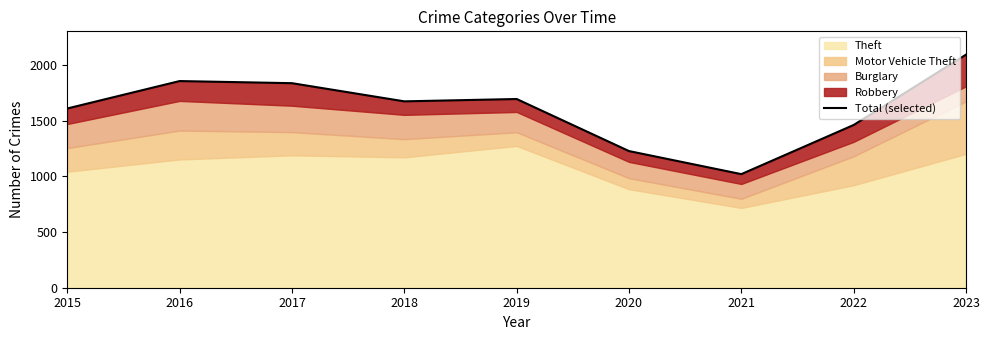

How many data points are less than 1672?

4